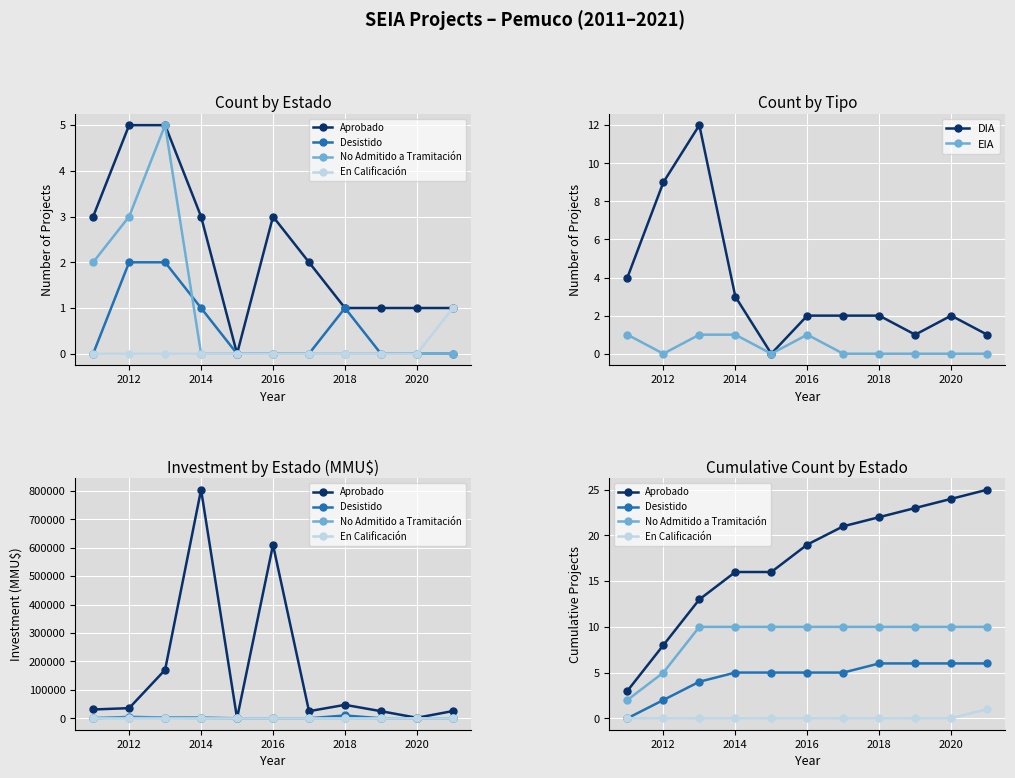

True or false: DIA has more than 0 interior local peaks.

True